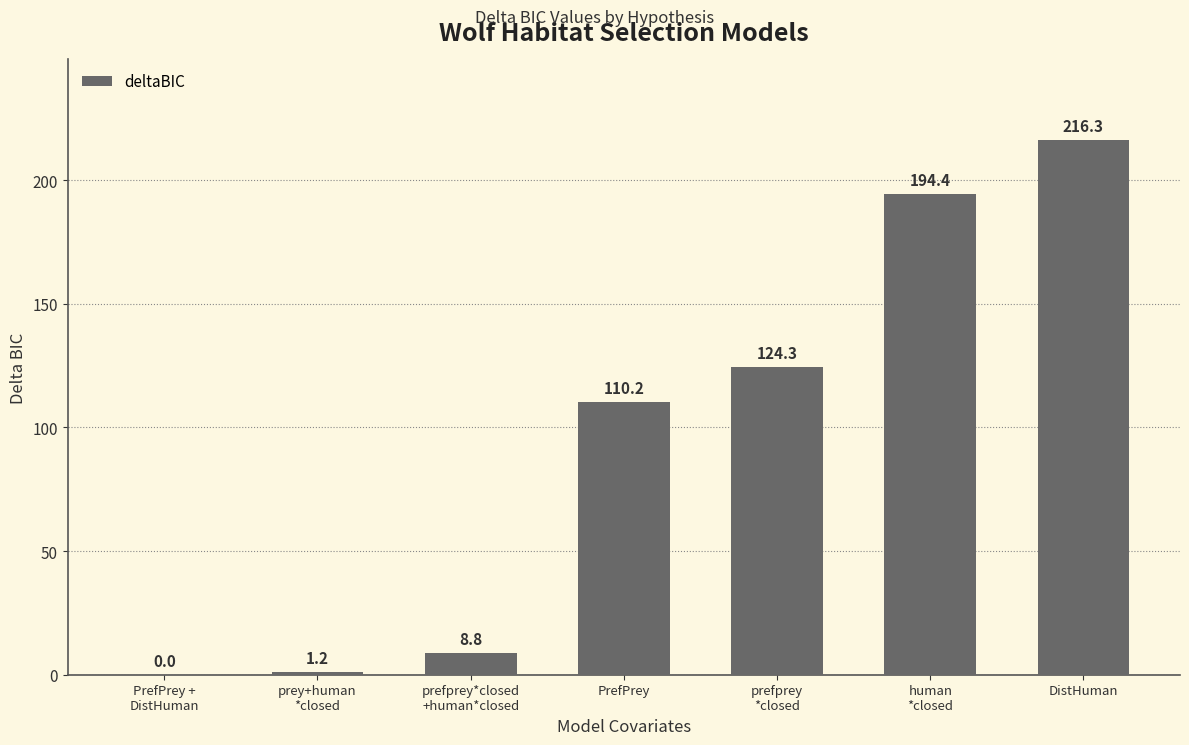

The chart shows a value of 216.3 at DistHuman. True or false?

True